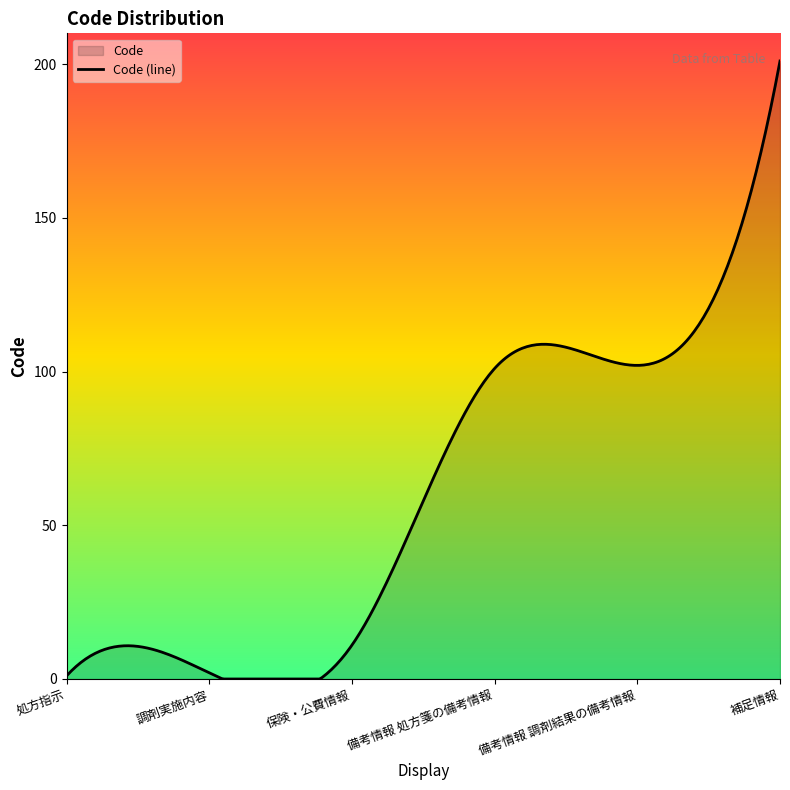

The chart shows a value of 201 at 補足情報. True or false?

True